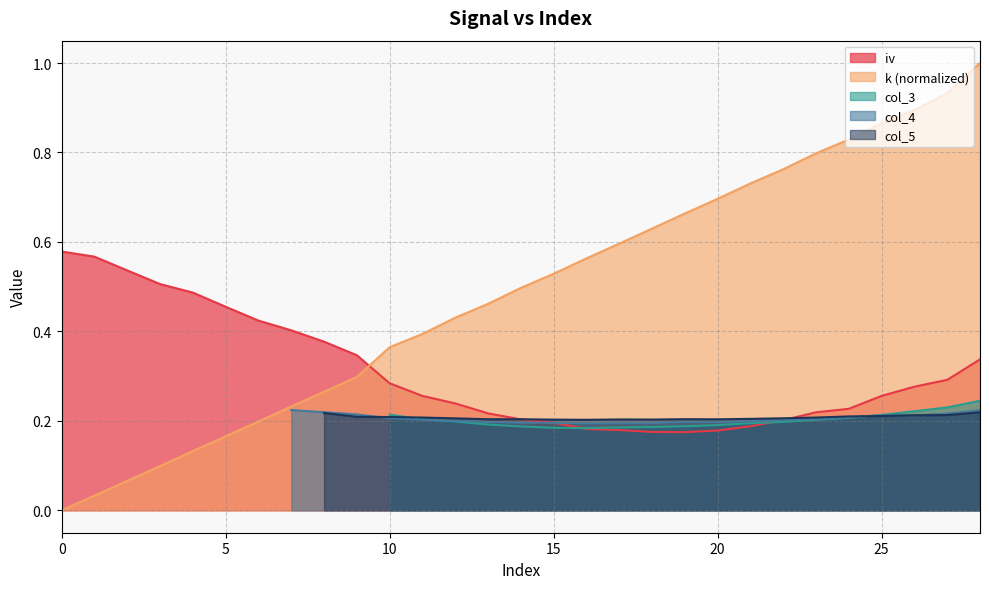

What is the label of the 18th point from the left?

17